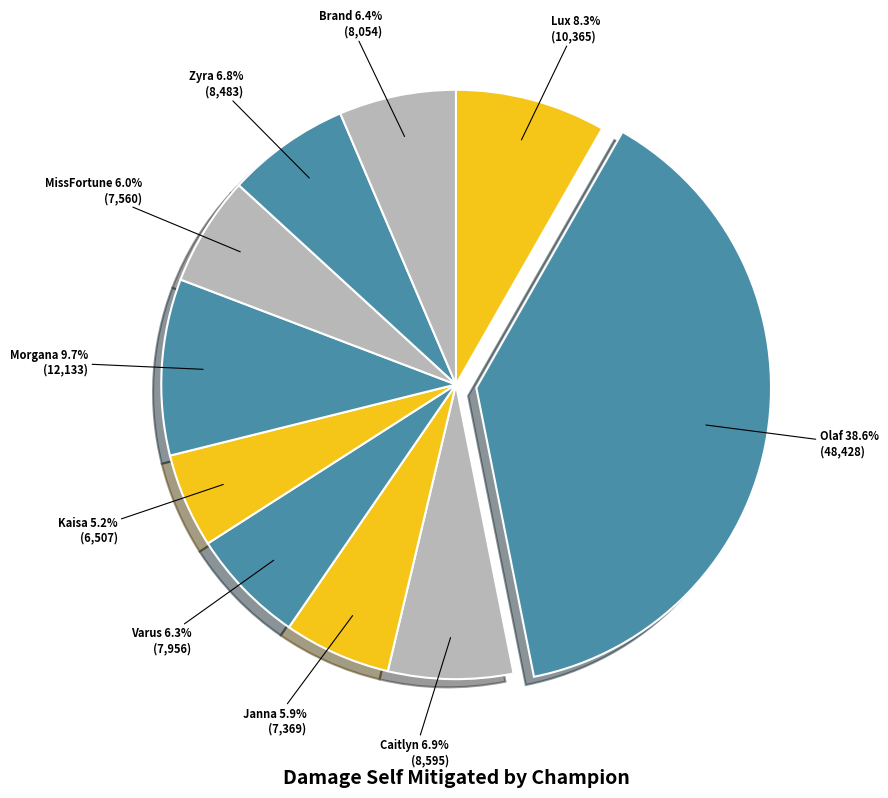

To the nearest percent, what is the difference between the Janna and Morgana slice percentages?

4%